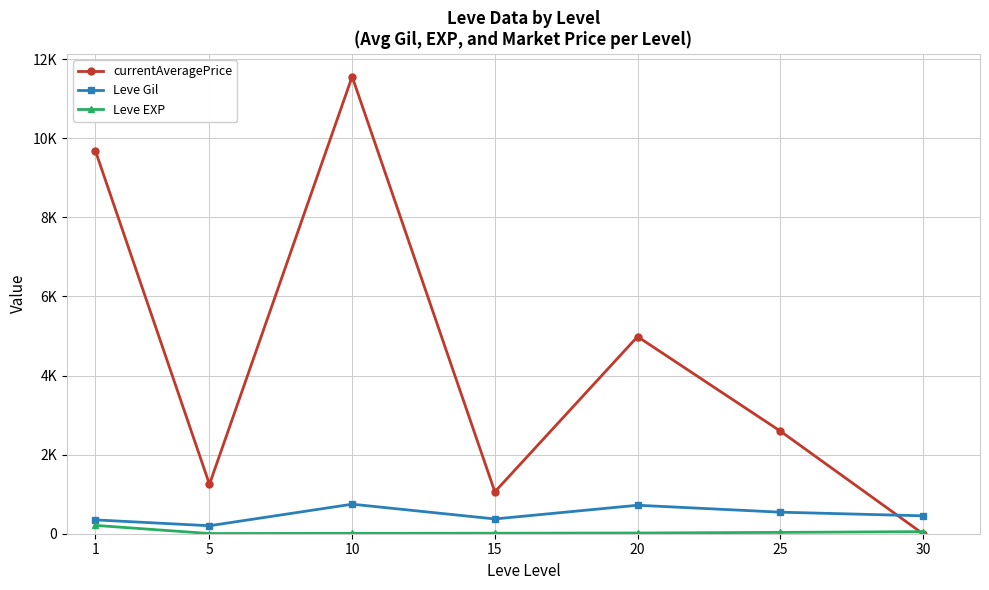

What are all the series names shown in the legend?

currentAveragePrice, Leve Gil, Leve EXP